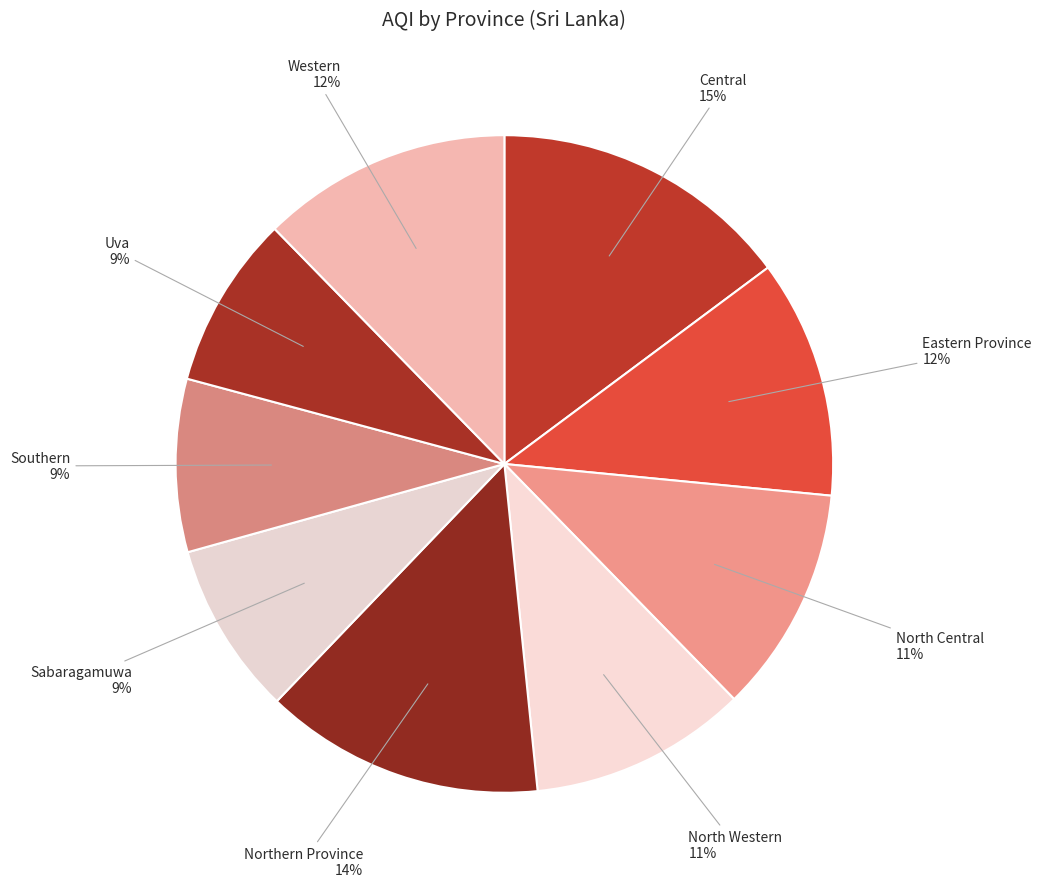

To the nearest percent, what is the combined percentage of Uva and North Central?

20%